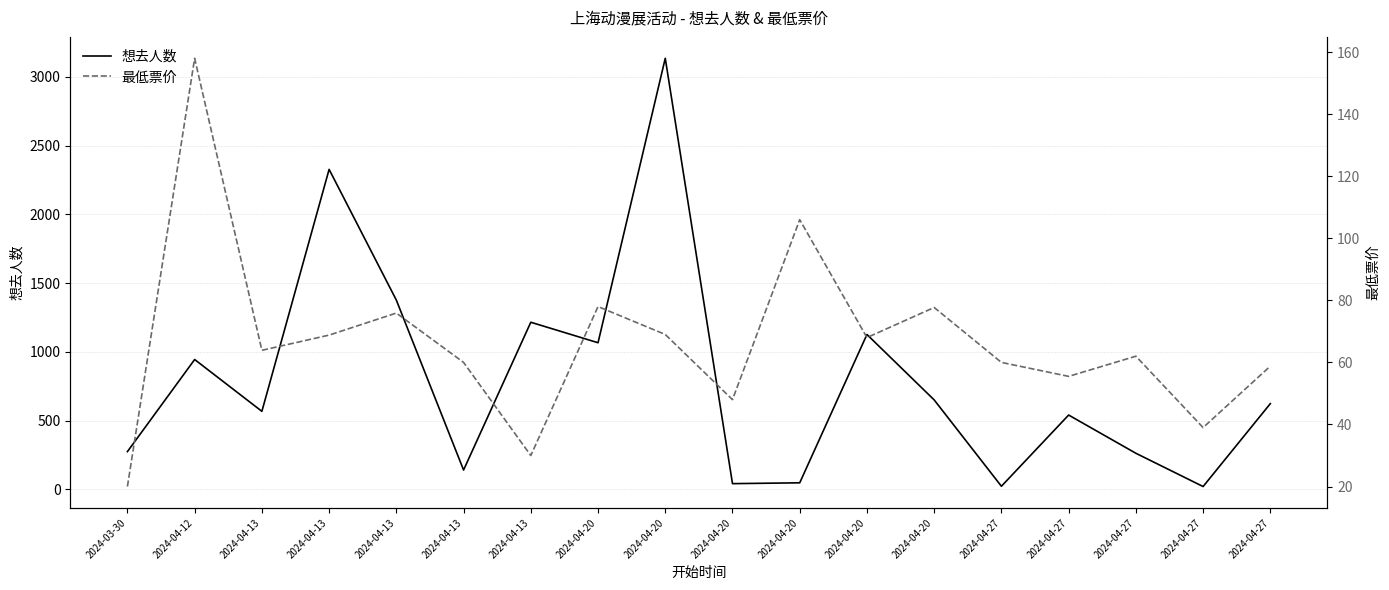

Which series ends up on top after the final intersection of 最低票价 and 想去人数?

想去人数